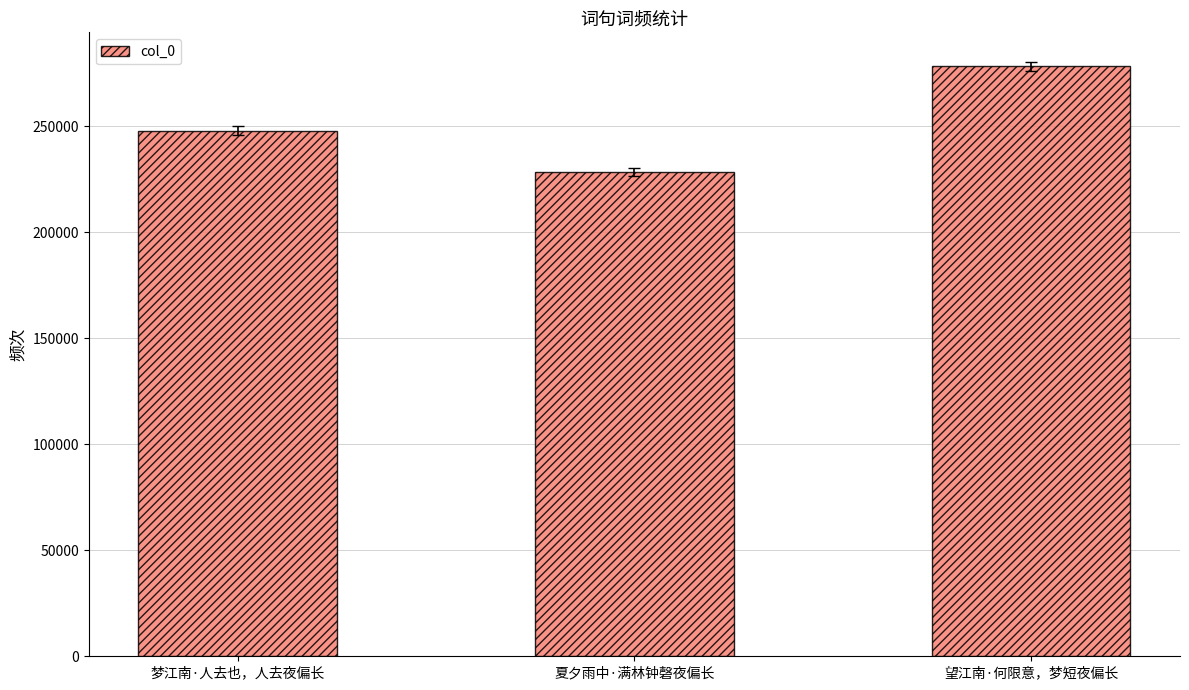

Reading right to left, list all the values displayed in this chart.

望江南·何限意，梦短夜偏长=278170	夏夕雨中·满林钟磬夜偏长=228359	梦江南·人去也，人去夜偏长=247784